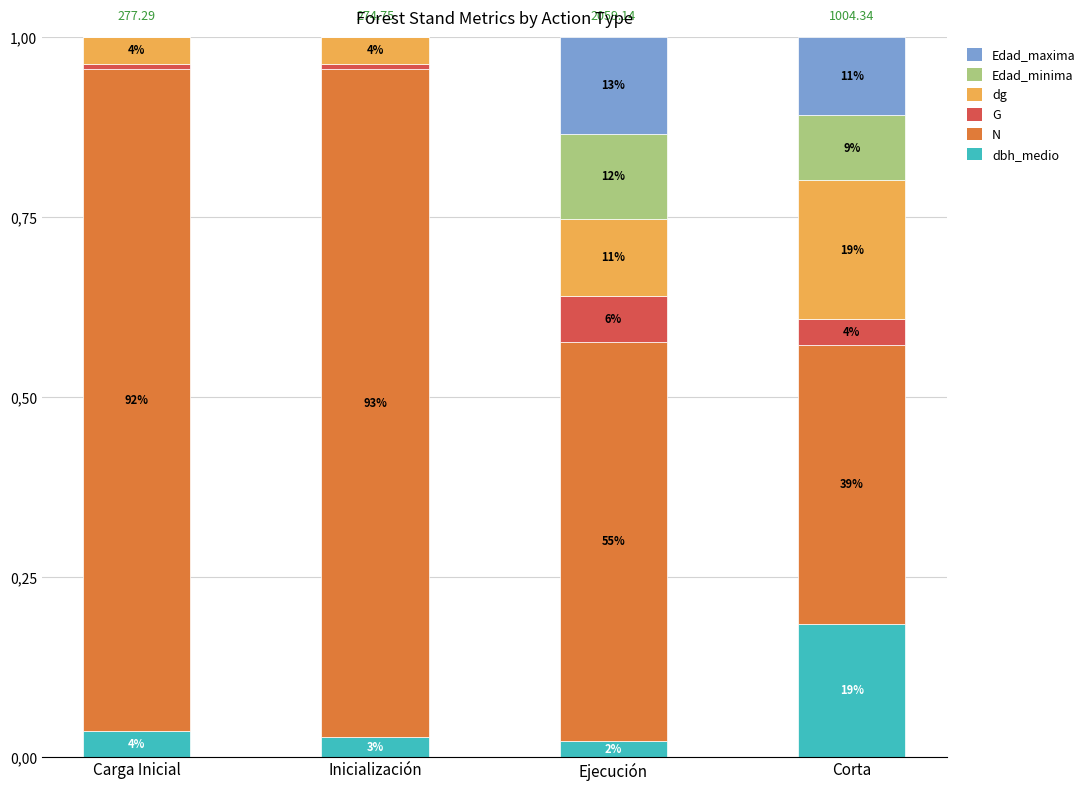

Does the chart contain stacked bars?

Yes